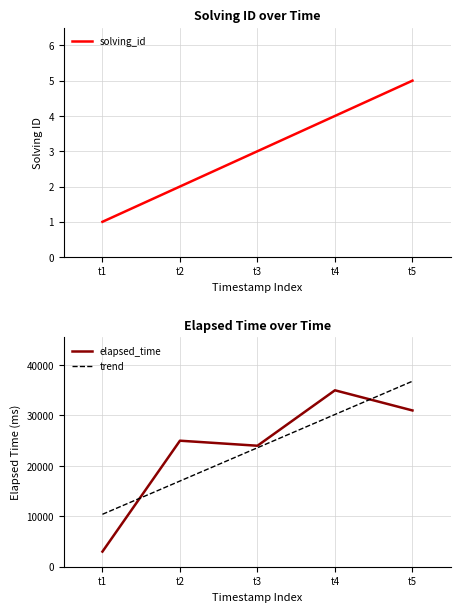

True or false: solving_id has a value of 5.0 at t5.

True